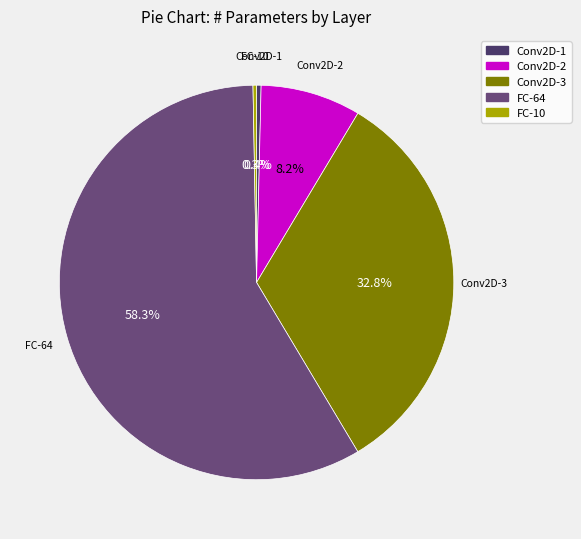

How many segments does this pie chart have?

5